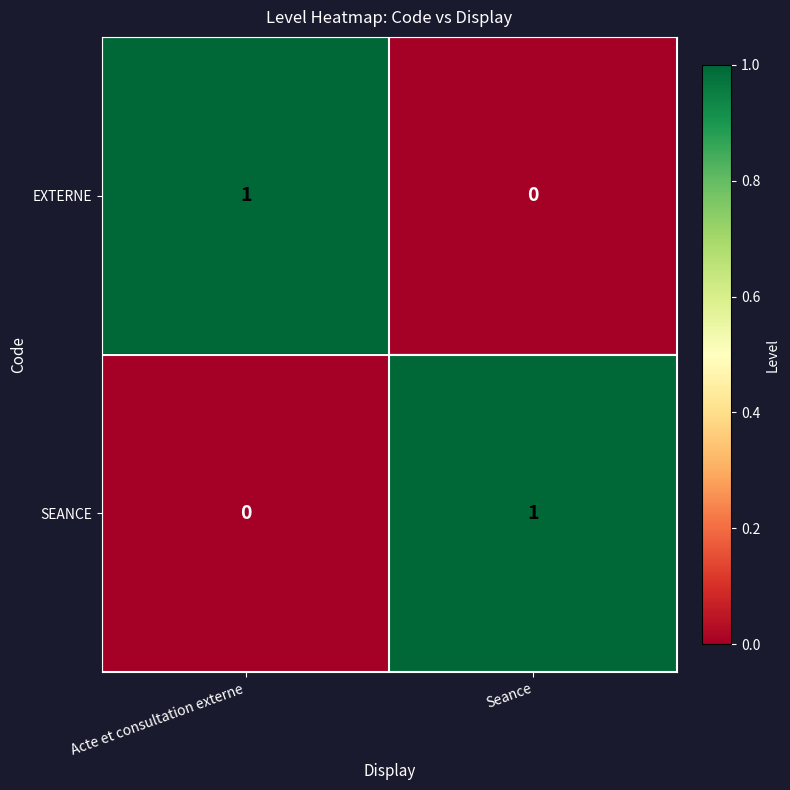

Is it true that EXTERNE equals 1 at Seance?

False